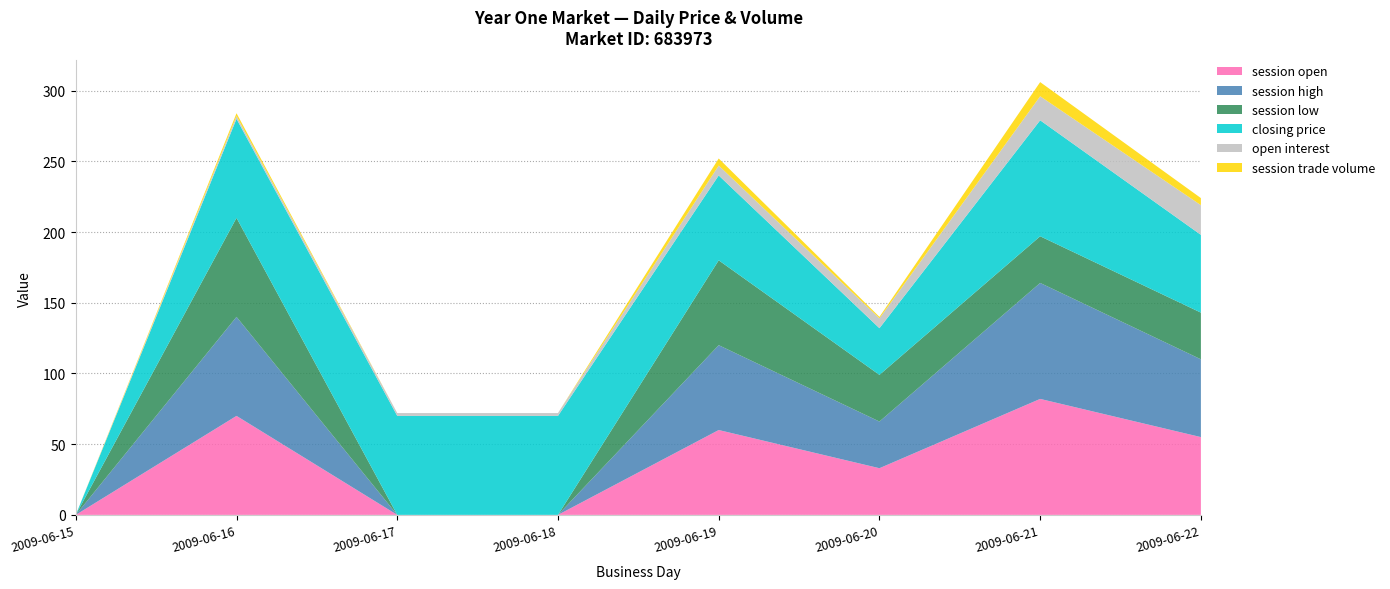

Reading left to right, what are all the values shown in this chart?

session open: 2009-06-15=0	2009-06-16=70	2009-06-17=0	2009-06-18=0	2009-06-19=60	2009-06-20=33	2009-06-21=82	2009-06-22=55
session high: 2009-06-15=0	2009-06-16=70	2009-06-17=0	2009-06-18=0	2009-06-19=60	2009-06-20=33	2009-06-21=82	2009-06-22=55
session low: 2009-06-15=0	2009-06-16=70	2009-06-17=0	2009-06-18=0	2009-06-19=60	2009-06-20=33	2009-06-21=33	2009-06-22=33
closing price: 2009-06-15=0	2009-06-16=70	2009-06-17=70	2009-06-18=70	2009-06-19=60	2009-06-20=33	2009-06-21=82	2009-06-22=55
open interest: 2009-06-15=0	2009-06-16=2	2009-06-17=2	2009-06-18=2	2009-06-19=7	2009-06-20=7	2009-06-21=17	2009-06-22=21
session trade volume: 2009-06-15=0	2009-06-16=2	2009-06-17=0	2009-06-18=0	2009-06-19=5	2009-06-20=1	2009-06-21=10	2009-06-22=5